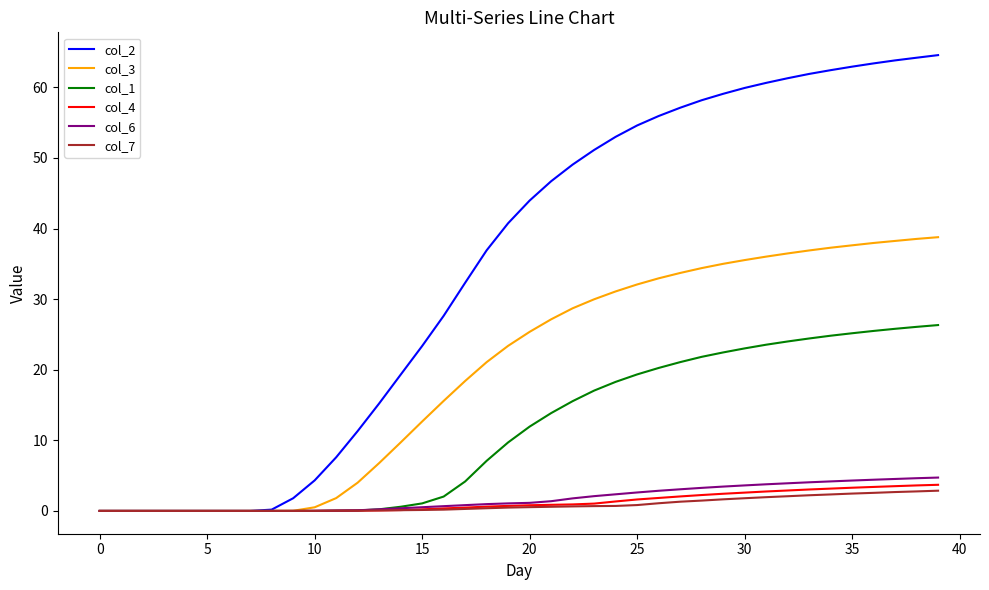

Which series has the largest total across all categories?

col_2